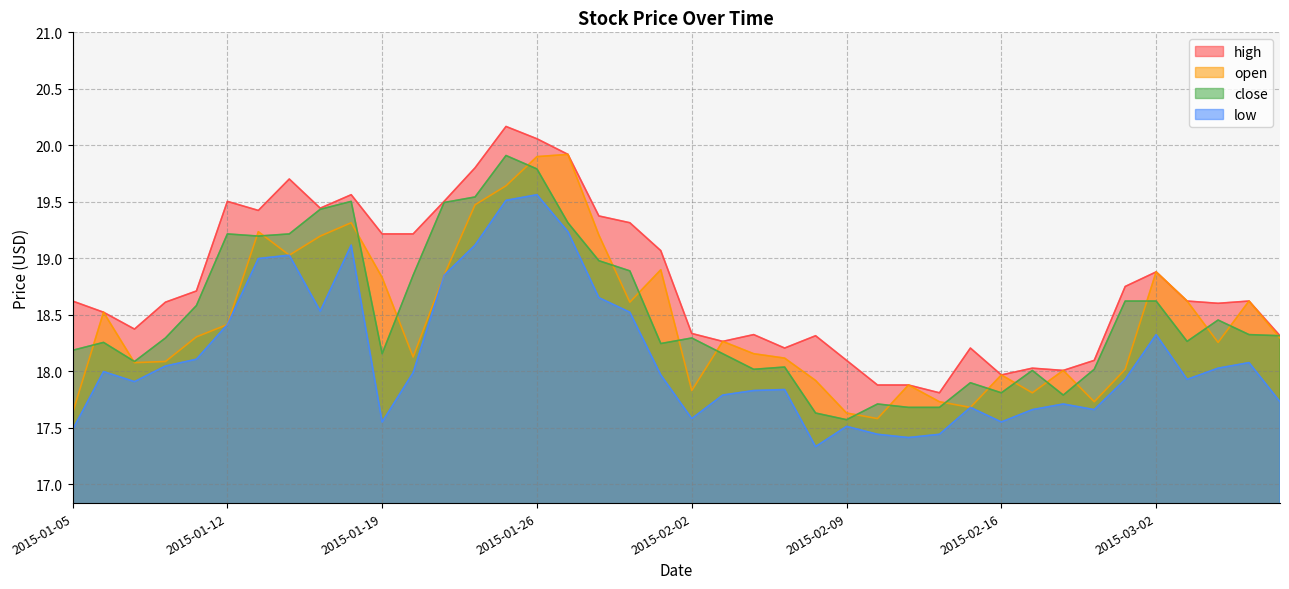

What is the approximate value of high at 2015-01-15?

19.4